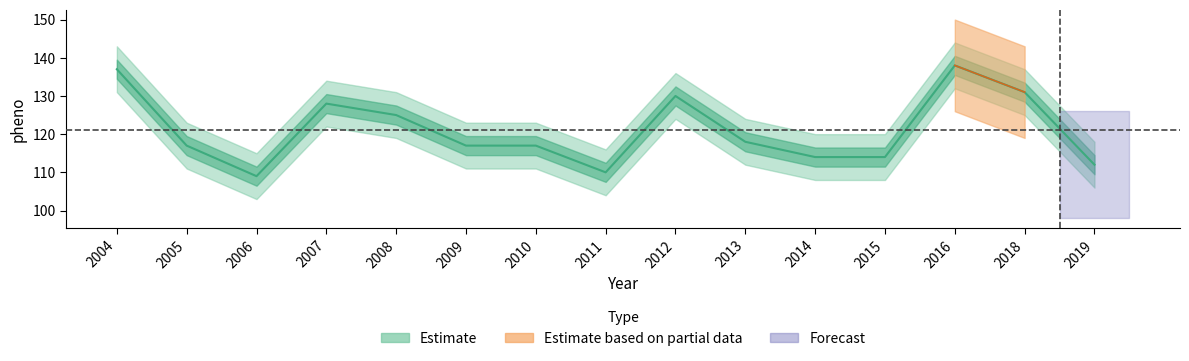

Approximately how many times larger is the value at 2010 compared to 2016?

0.8